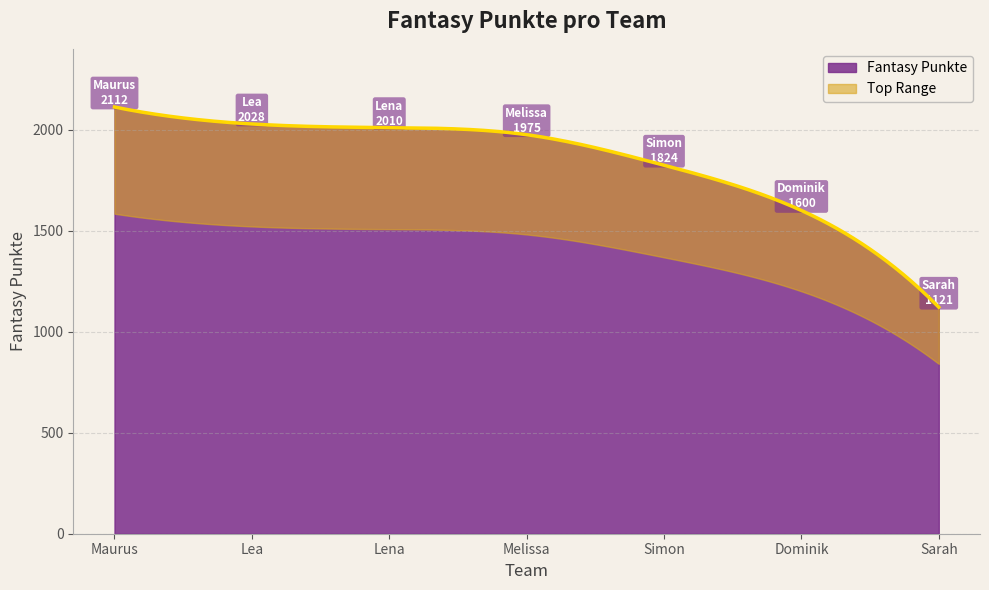

What value does the data have at Simon?

1824